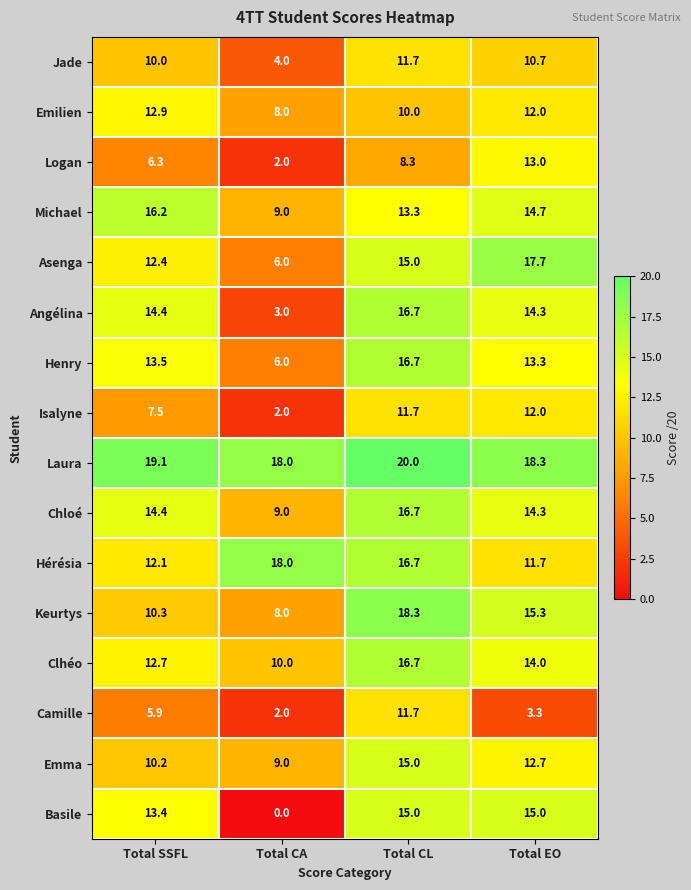

At how many categories does at least one series exceed 9?

4